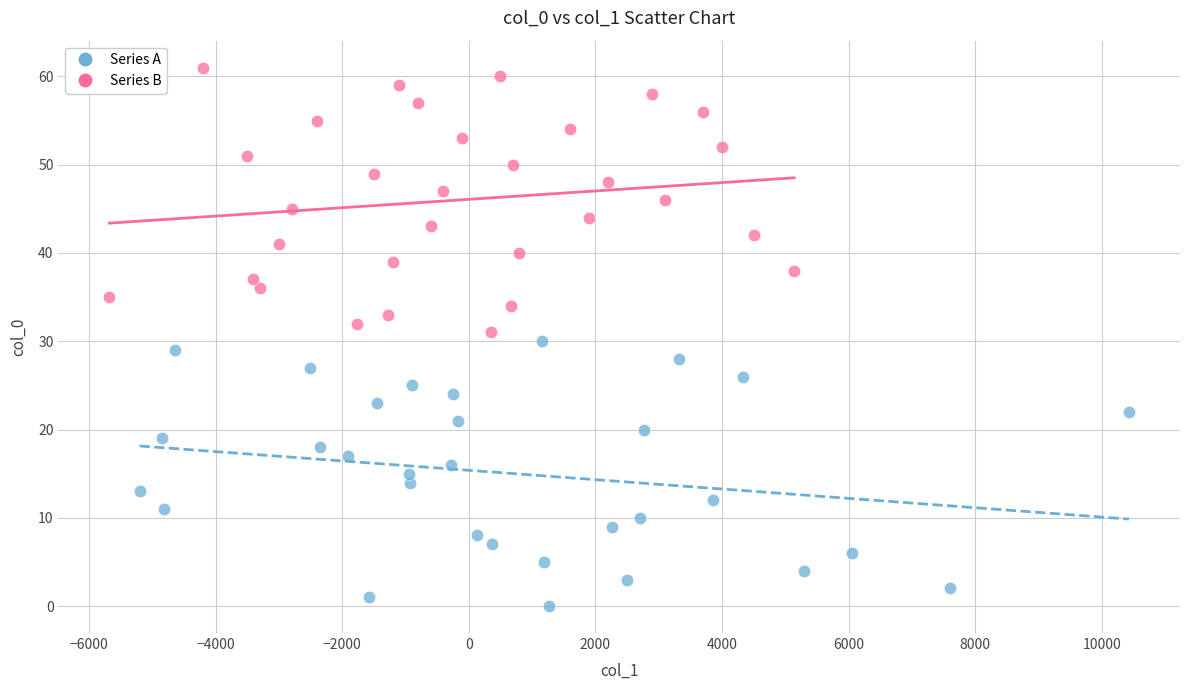

Which series reaches the minimum Y coordinate?

Series A